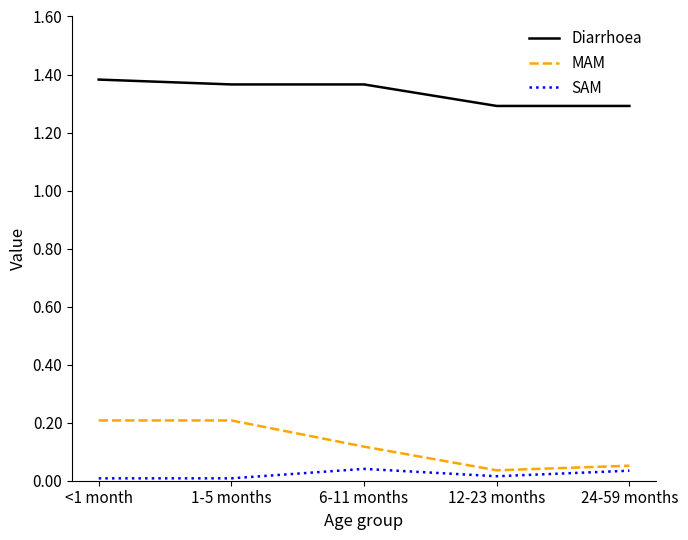

What position from the left is 6-11 months?

3